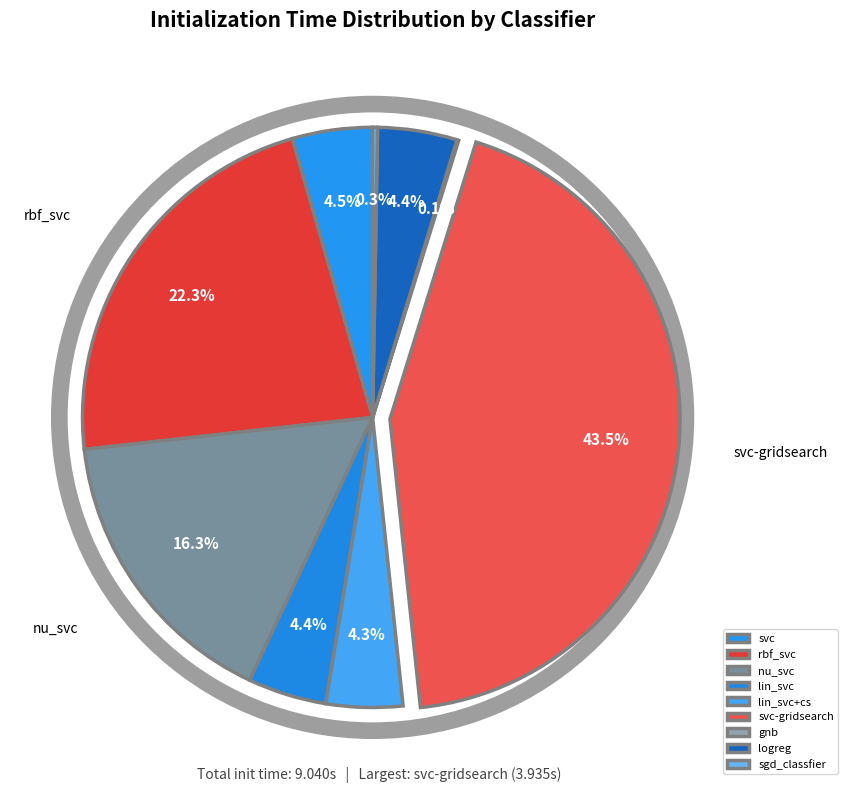

How many segments does this pie chart have?

9